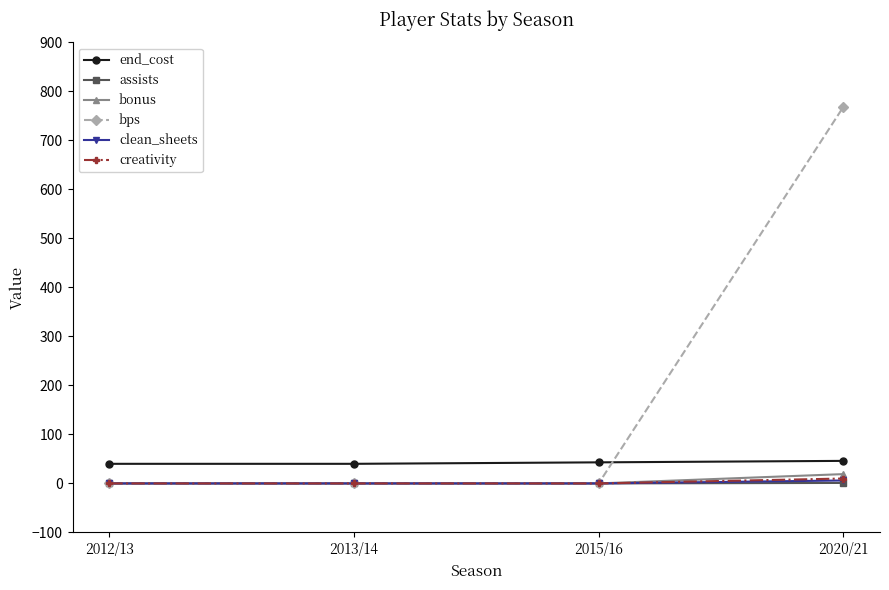

True or false: end_cost and bonus intersect in this chart.

False